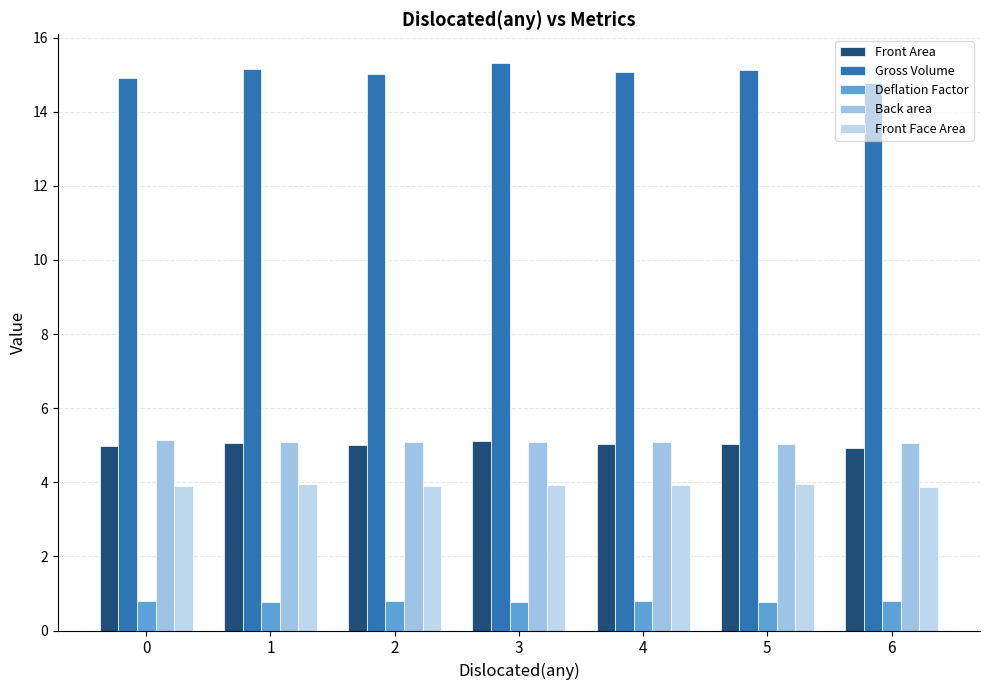

Count the Deflation Factor values in the range 0 to 1.

7